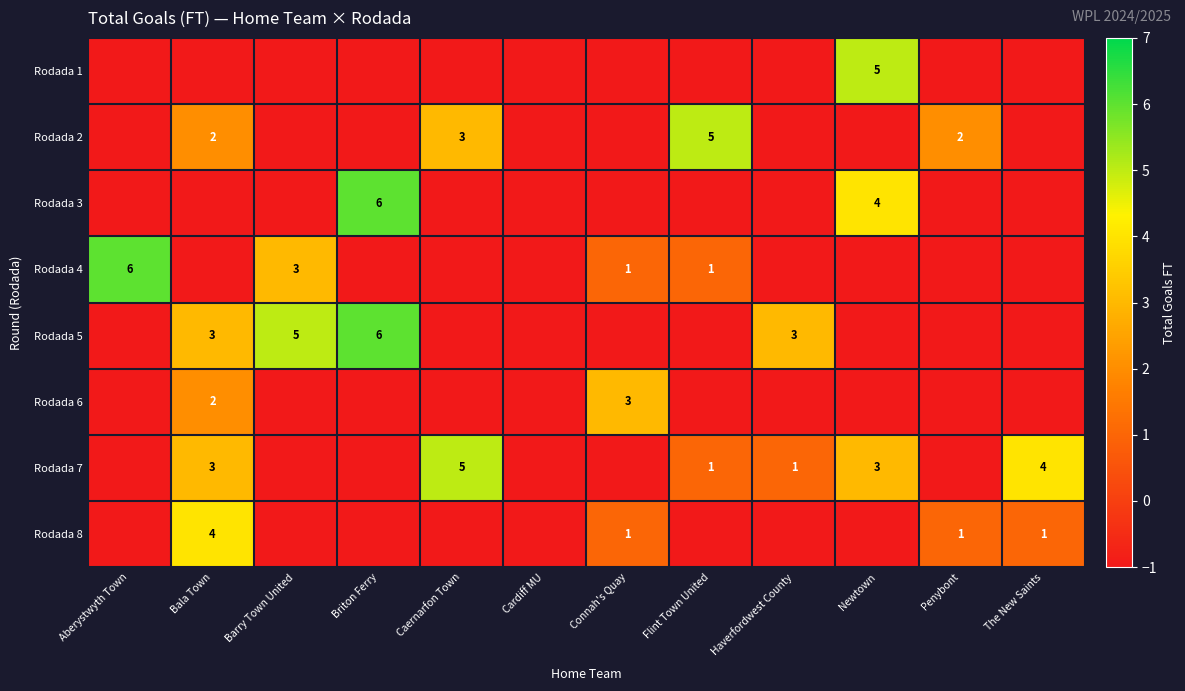

What is the difference between the highest and lowest values at Briton Ferry?

7